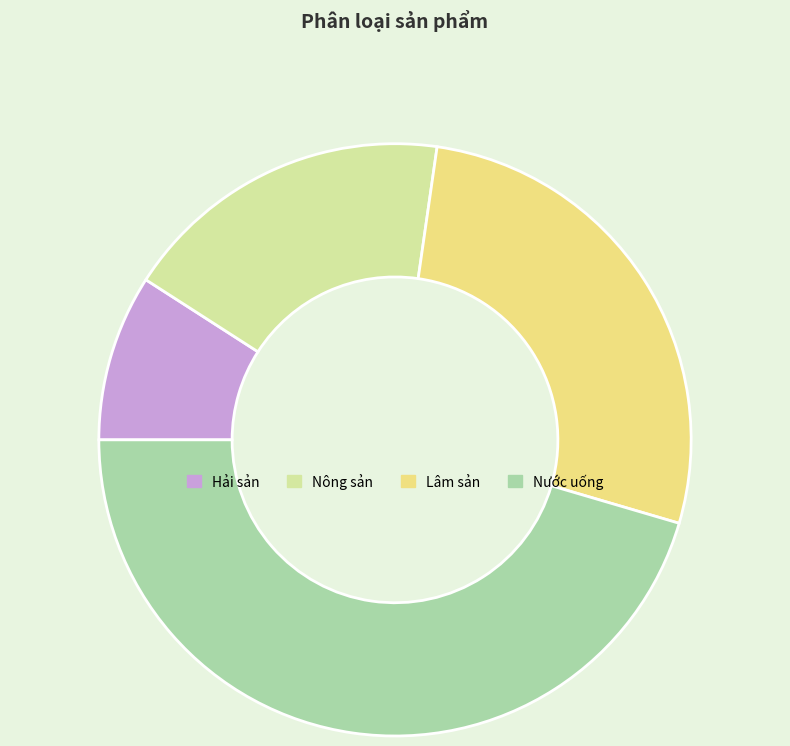

What is the ratio of the value at Lâm sản to the value at Nước uống?

0.6